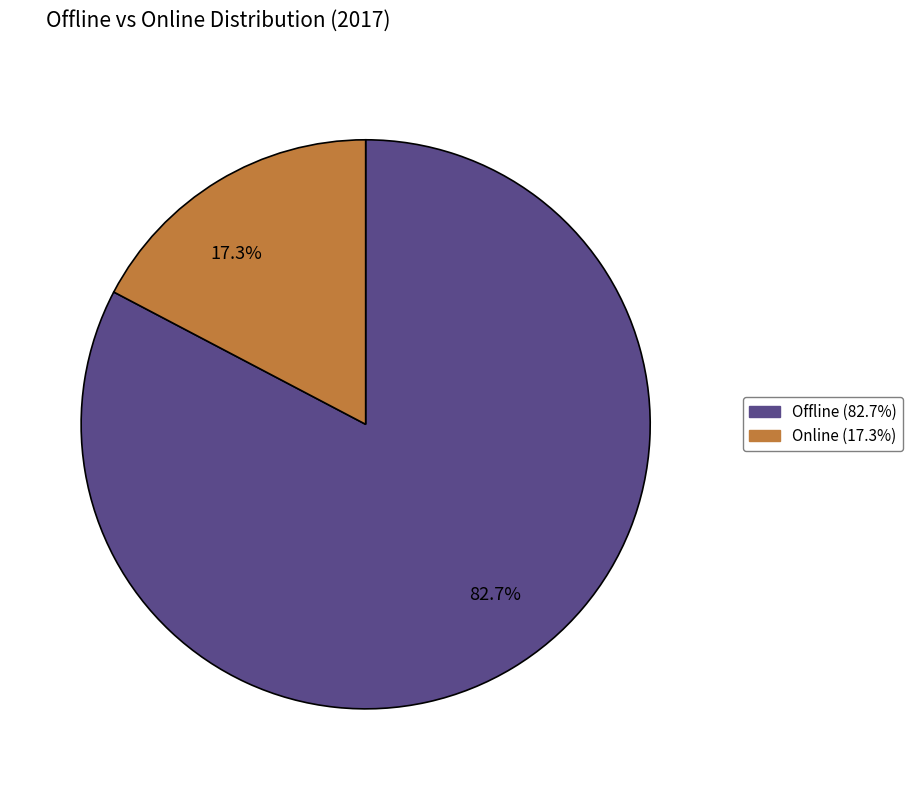

Count the number of slices in the pie.

2